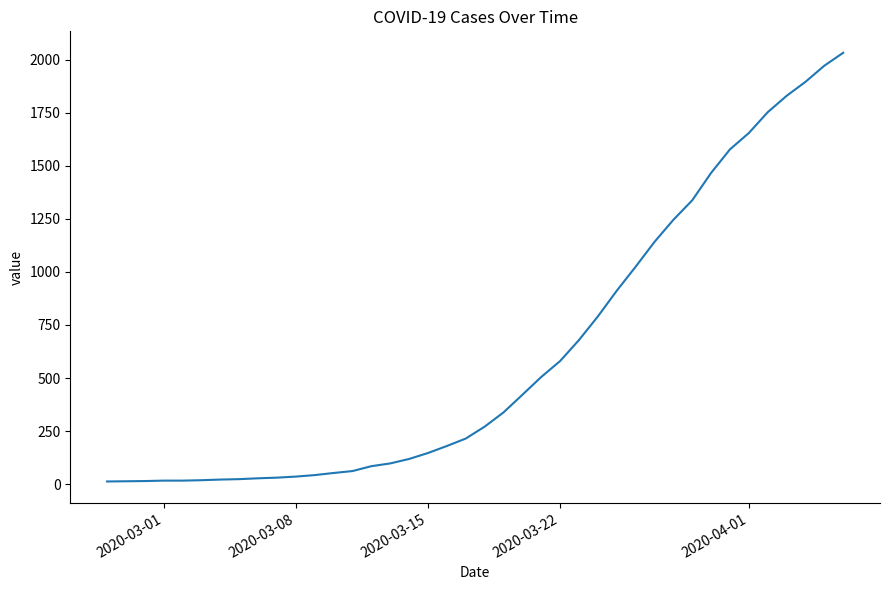

What is the maximum value shown in the chart?

2032